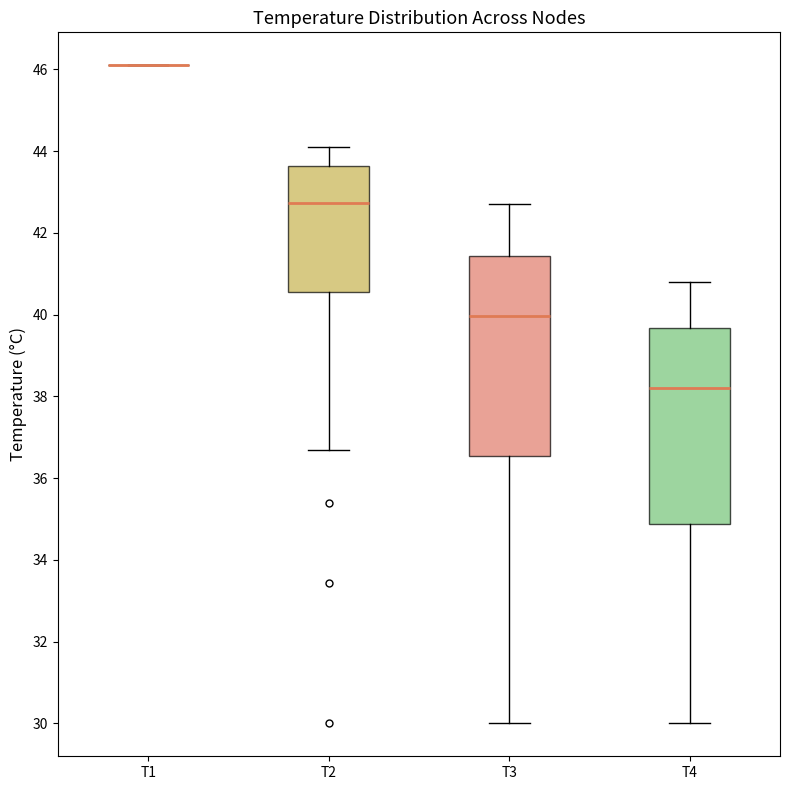

Reading left to right, transcribe this box plot: for each box, give where its median line is, the range the box spans, and where its two whiskers end, as read against the y-axis. The values are not printed on the chart, so give them approximately, as read against the axis.

T1: box collapsed to a line at 46.2, whiskers 46.2 to 46.2
T2: median 42.8, box 40.6 to 43.6, whiskers 36.6 to 44.2
T3: median 40.0, box 36.6 to 41.4, whiskers 30.0 to 42.8
T4: median 38.2, box 34.8 to 39.6, whiskers 30.0 to 40.8